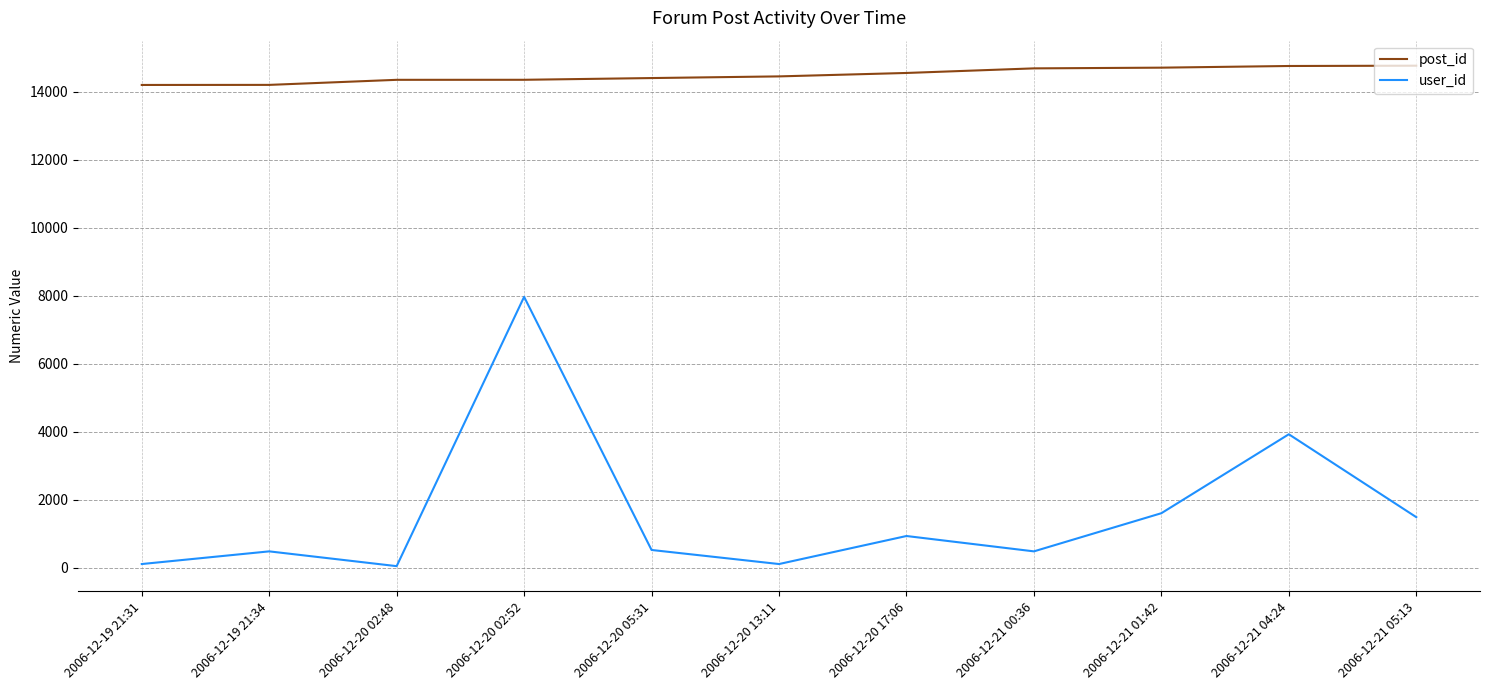

Rank the series at 2006-12-20 17:06 from lowest to highest value.

user_id, post_id